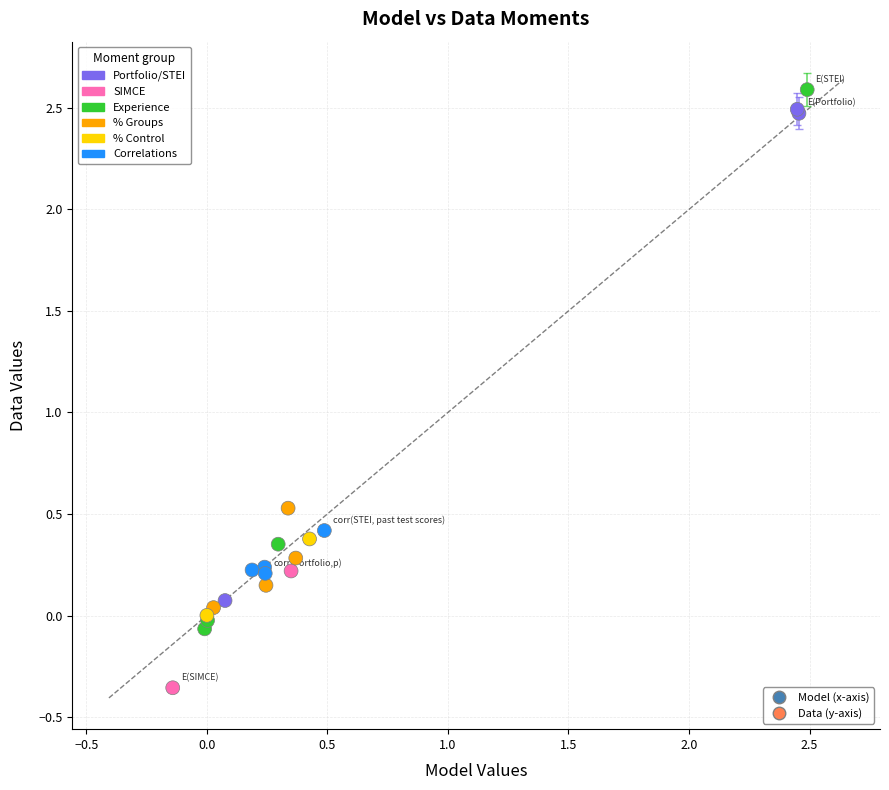

What Y value in the scatter plot is closest to 1?

0.5